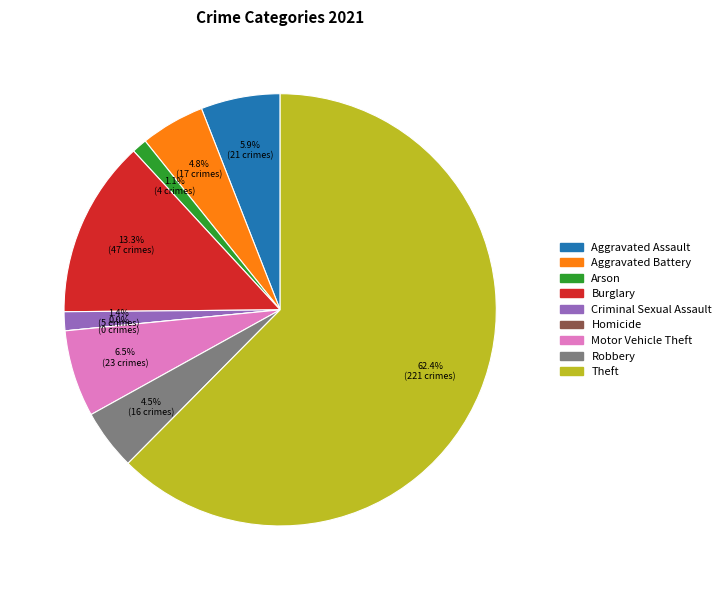

What is the smallest slice in the pie chart?

Homicide